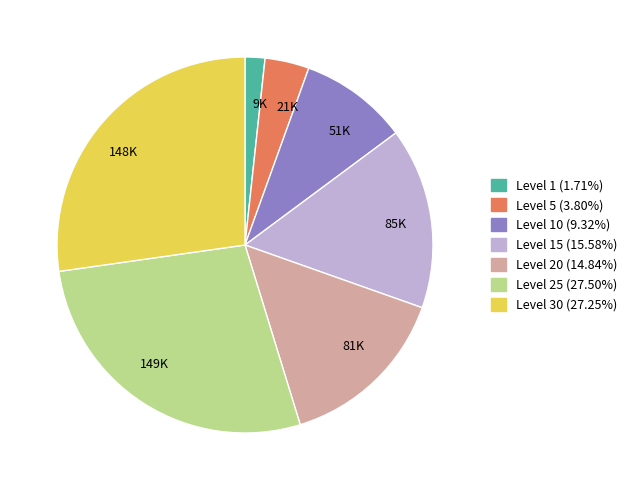

Which category has the smallest portion of the pie?

9K